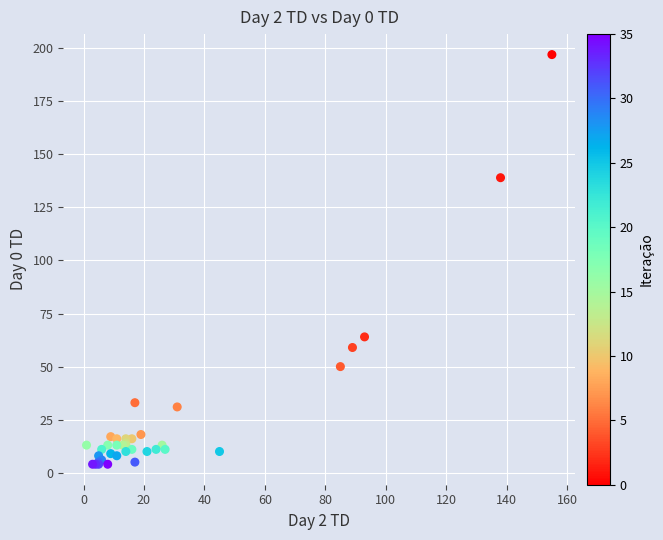

What Y value in the scatter plot is closest to 100?

64